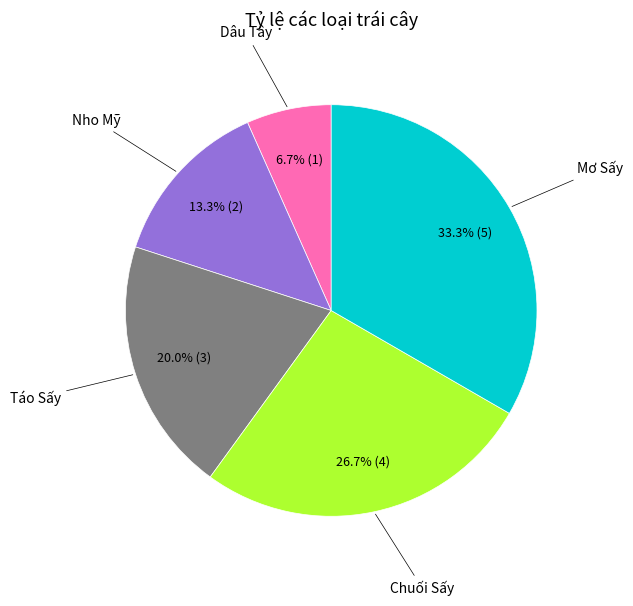

Count the number of slices in the pie.

5